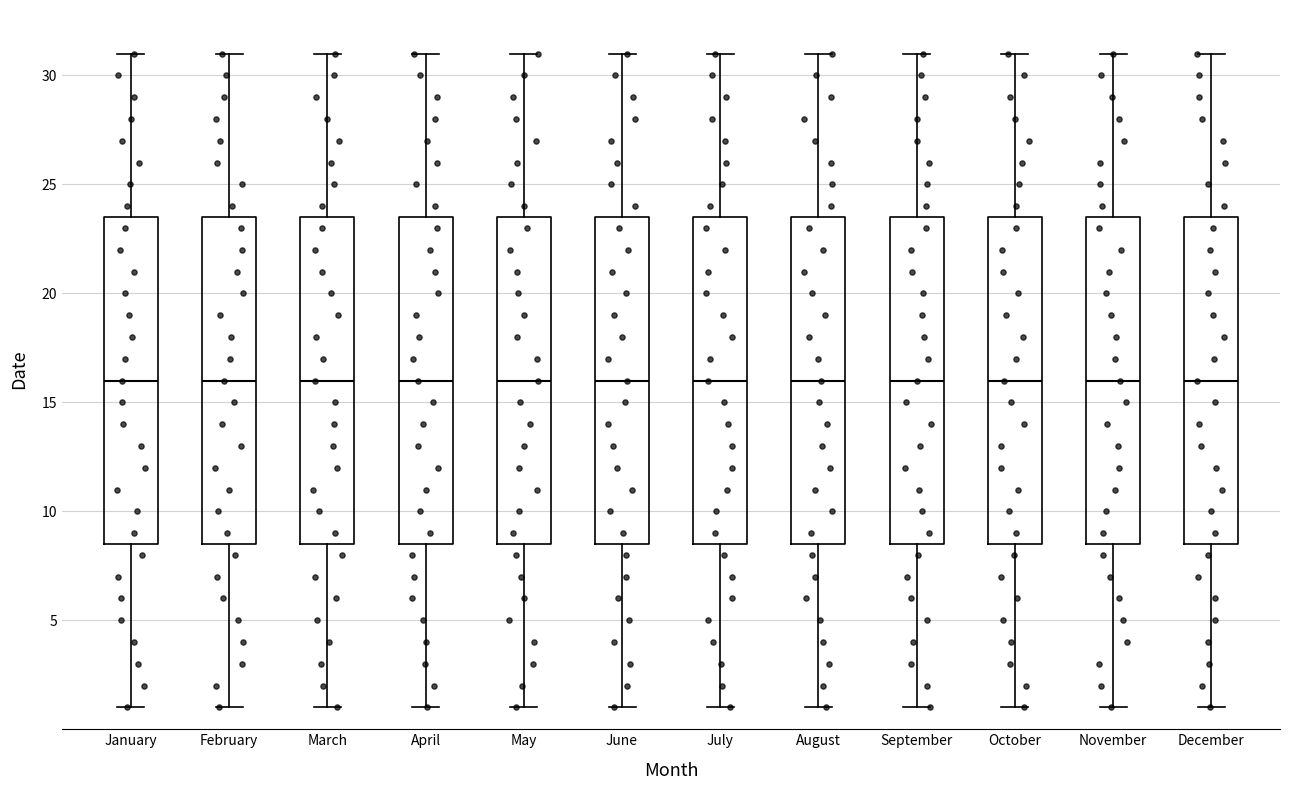

Reading left to right, transcribe this box plot: for each box, give where its median line is, the range the box spans, and where its two whiskers end, as read against the y-axis. The values are not printed on the chart, so give them approximately, as read against the axis.

January: median 16.0, box 8.5 to 23.5, whiskers 1.0 to 31.0
February: median 16.0, box 8.5 to 23.5, whiskers 1.0 to 31.0
March: median 16.0, box 8.5 to 23.5, whiskers 1.0 to 31.0
April: median 16.0, box 8.5 to 23.5, whiskers 1.0 to 31.0
May: median 16.0, box 8.5 to 23.5, whiskers 1.0 to 31.0
June: median 16.0, box 8.5 to 23.5, whiskers 1.0 to 31.0
July: median 16.0, box 8.5 to 23.5, whiskers 1.0 to 31.0
August: median 16.0, box 8.5 to 23.5, whiskers 1.0 to 31.0
September: median 16.0, box 8.5 to 23.5, whiskers 1.0 to 31.0
October: median 16.0, box 8.5 to 23.5, whiskers 1.0 to 31.0
November: median 16.0, box 8.5 to 23.5, whiskers 1.0 to 31.0
December: median 16.0, box 8.5 to 23.5, whiskers 1.0 to 31.0